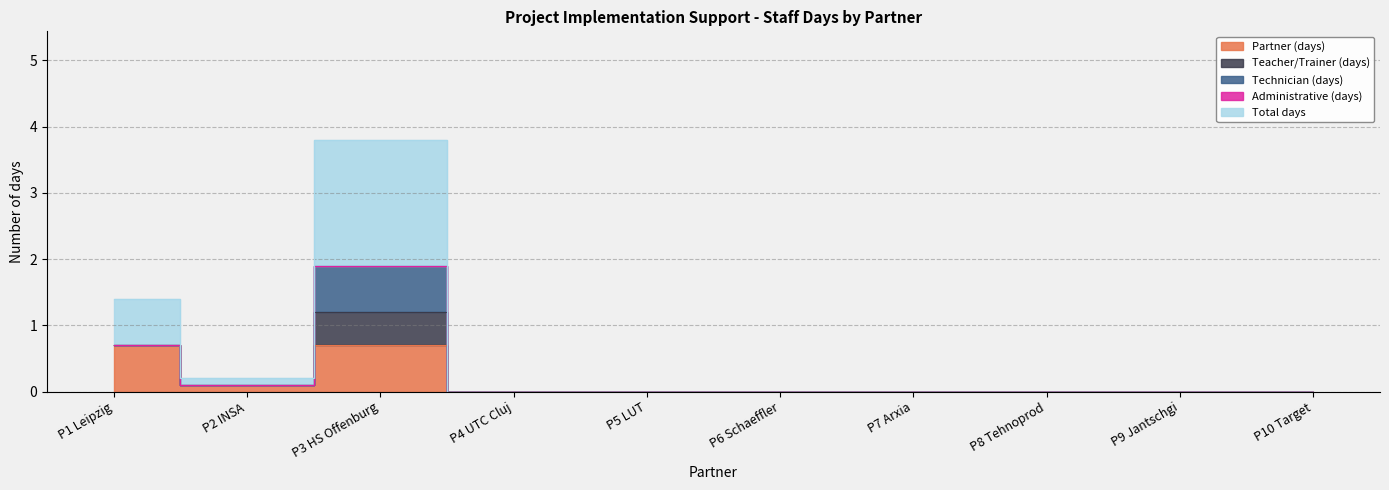

Does the chart have visible grid lines?

Yes